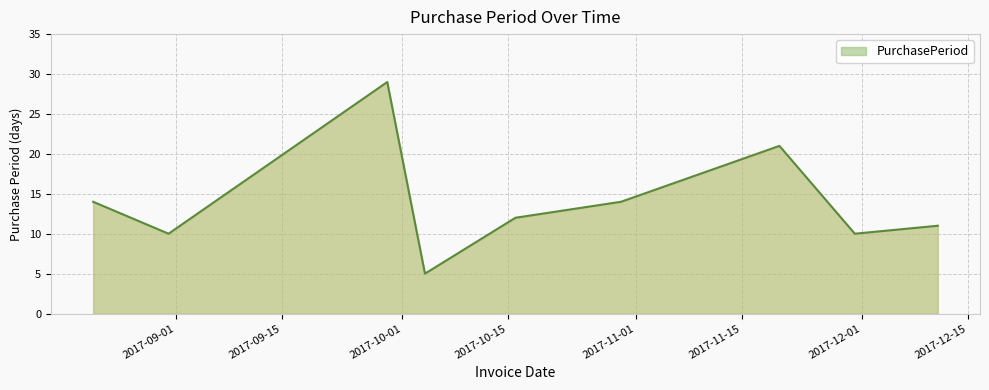

What is the difference between the maximum and minimum values?

24